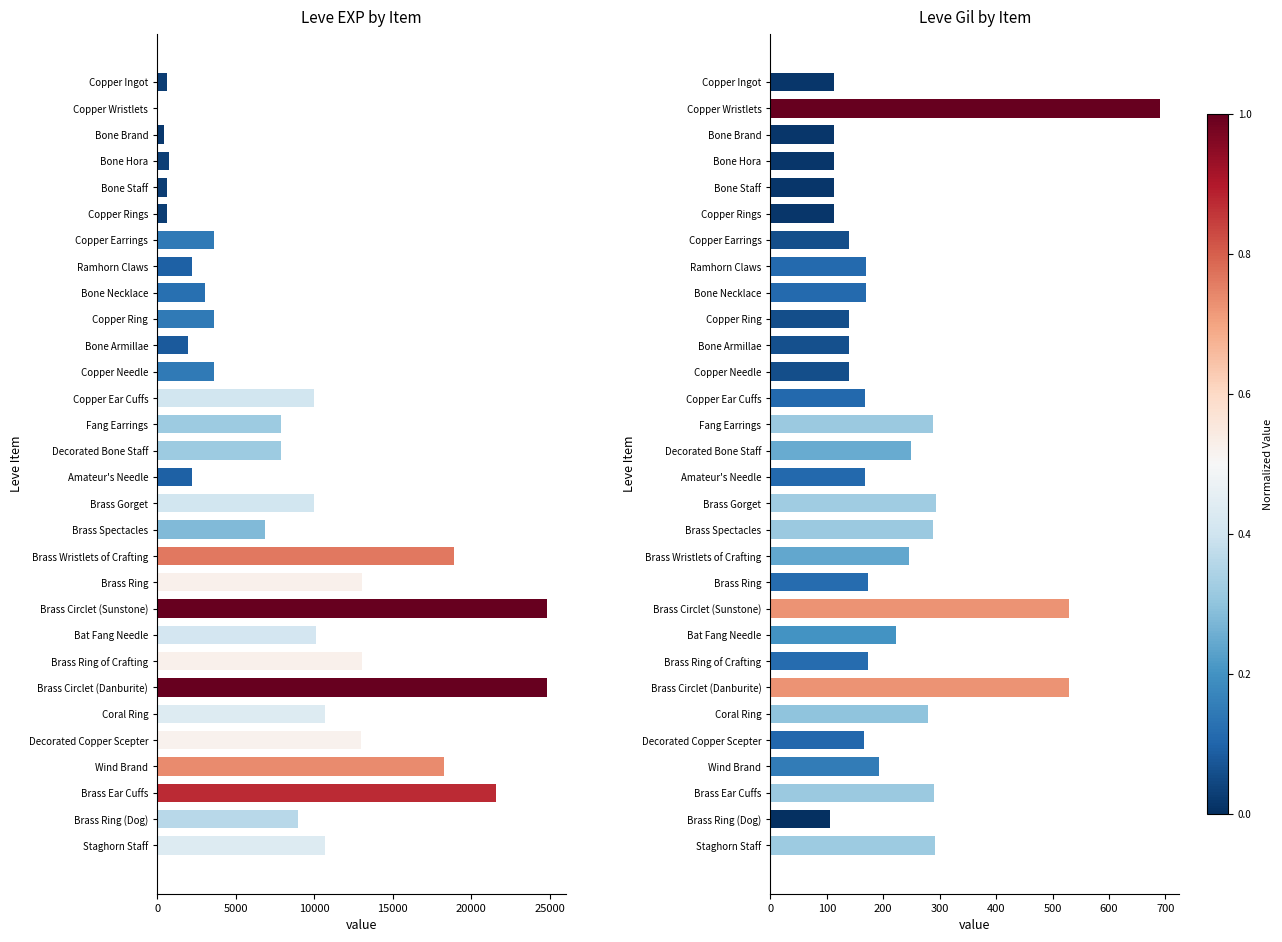

Reading left to right, extract all data points from this chart.

Leve EXP by Item: 630	1	450	720	630	630	3600	2230	3040	3600	1980	3600	9990	7880	7880	2230	9990	6880	18910	13040	24790	10100	13040	24790	10710	12960	18290	21600	8990	10710
Leve Gil by Item: 113	690	112	112	113	112	139	170	169	139	140	139	168	288	250	168	293	288	245	173	529	223	173	529	280	166	192	290	105	292